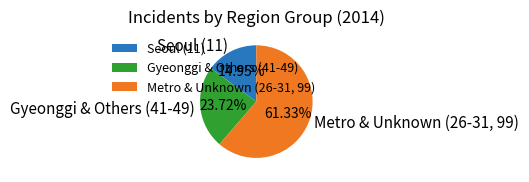

Between Metro & Unknown (26-31, 99) and Seoul (11), which is larger?

Metro & Unknown (26-31, 99)